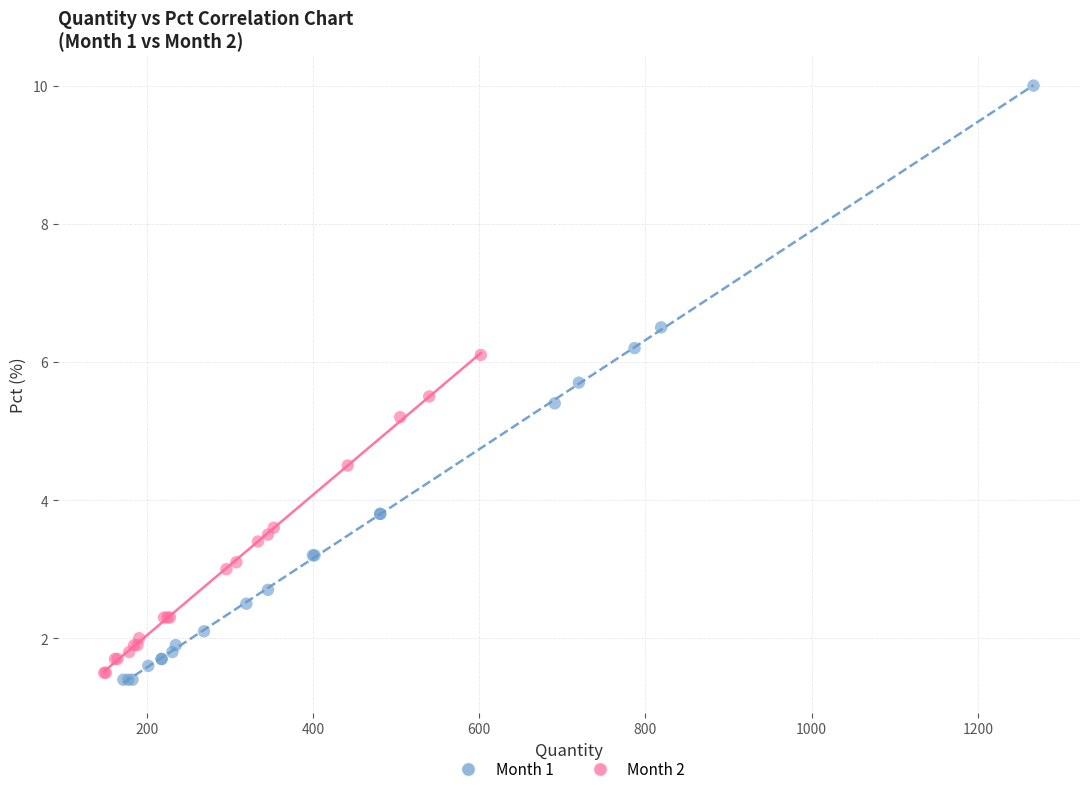

Which series reaches the maximum Y coordinate?

Month 1